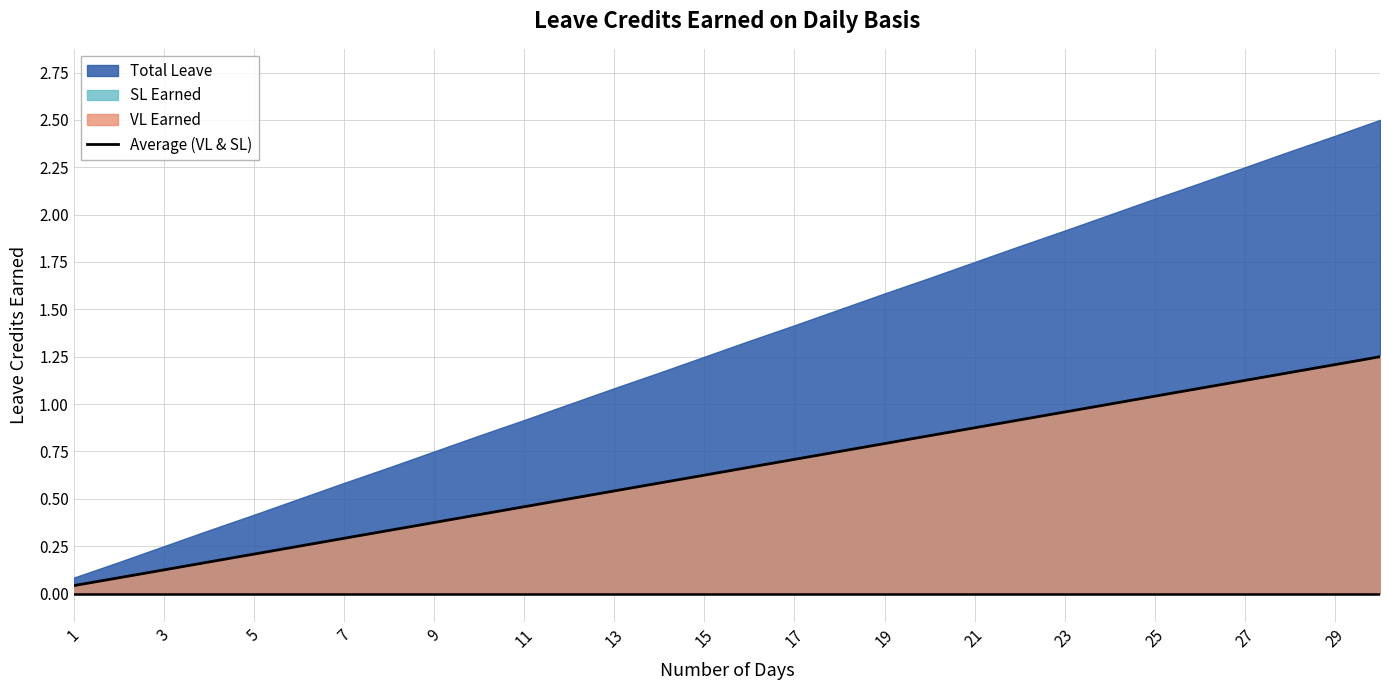

How many lines are shown in the chart?

3